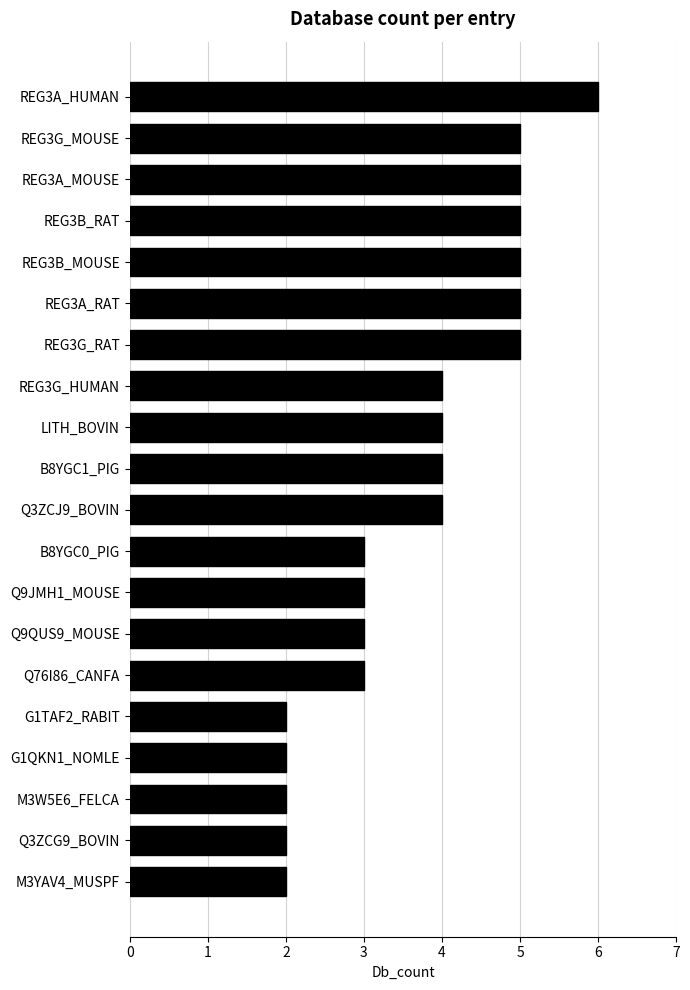

How many bars are there in total?

20